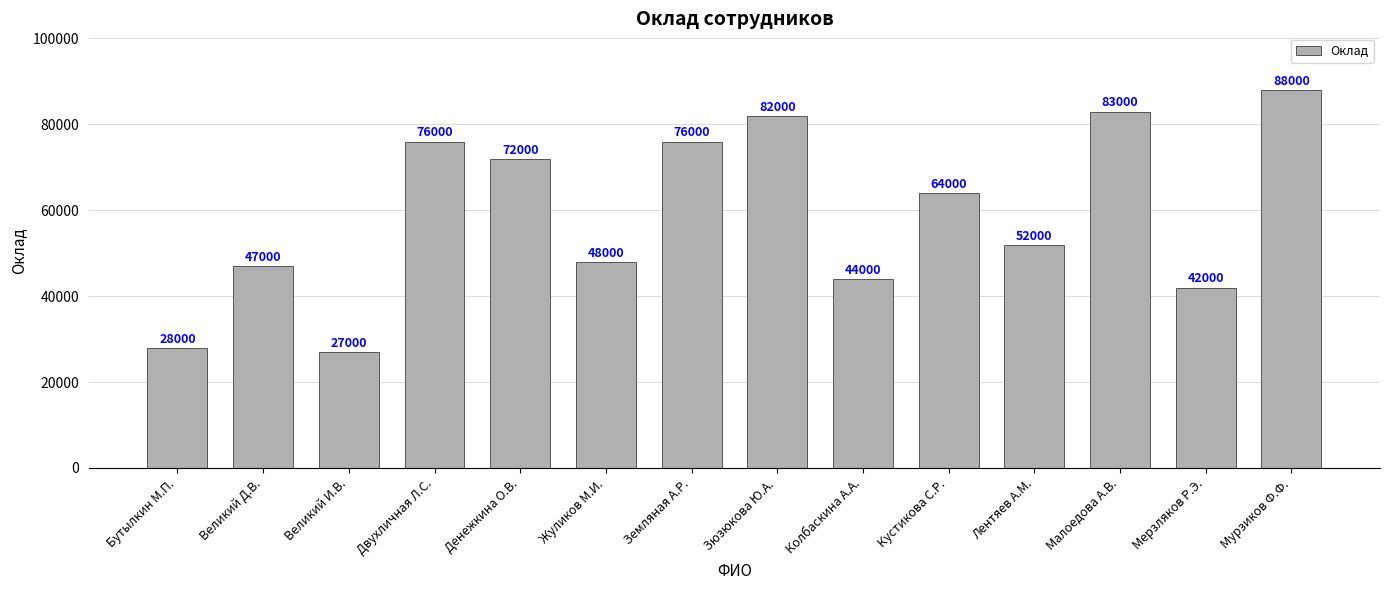

At which category does the chart reach its peak across all series?

Мурзиков Ф.Ф.